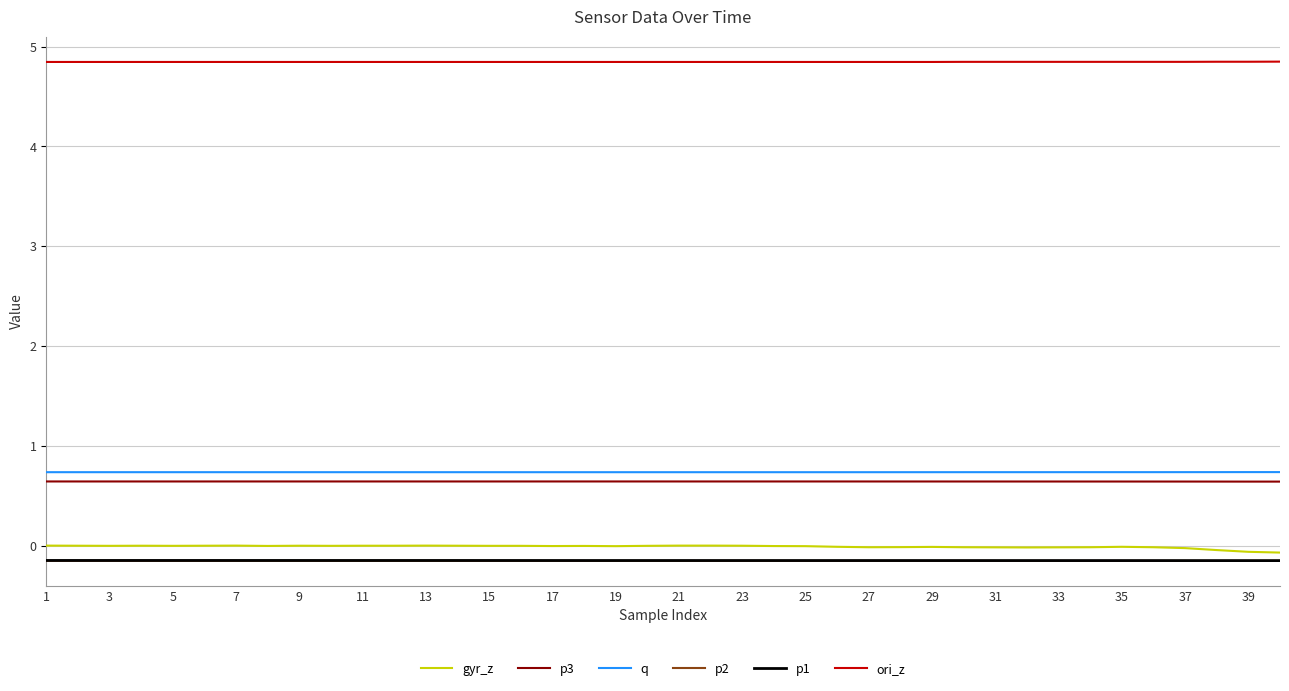

How many lines are shown in the chart?

6